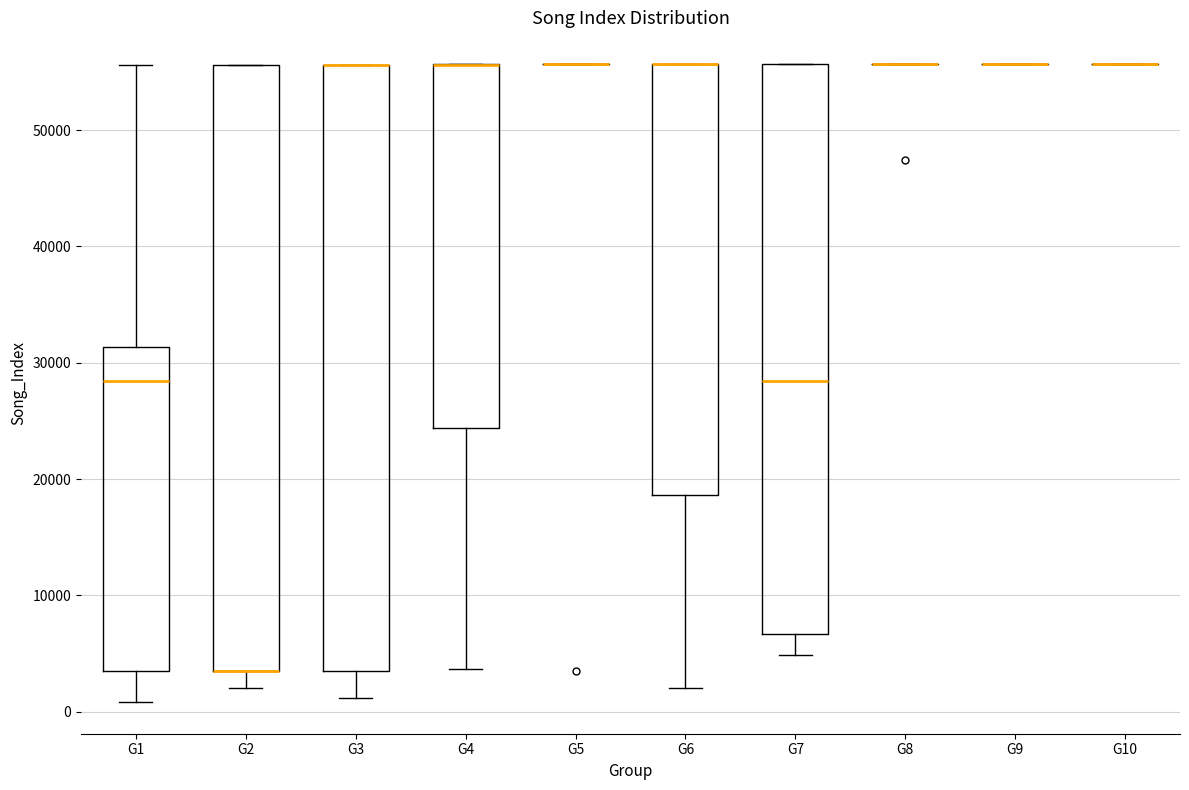

Reading left to right, read every box against the y-axis: the position of its median line, the range the box covers, and the ends of its whiskers. The values are not printed on the chart, so give them approximately, as read against the axis.

G1: median 28000, box 3000 to 31000, whiskers 1000 to 56000
G2: median 4000 (drawn on the box's lower edge), box 3000 to 56000, whiskers 2000 to 56000
G3: median 56000 (drawn on the box's upper edge), box 3000 to 56000, whiskers 1000 to 56000
G4: median 56000 (drawn on the box's upper edge), box 24000 to 56000, whiskers 4000 to 56000
G5: box collapsed to a line at 56000, whiskers 56000 to 56000
G6: median 56000 (drawn on the box's upper edge), box 19000 to 56000, whiskers 2000 to 56000
G7: median 28000, box 7000 to 56000, whiskers 5000 to 56000
G8: box collapsed to a line at 56000, whiskers 56000 to 56000
G9: box collapsed to a line at 56000, whiskers 56000 to 56000
G10: box collapsed to a line at 56000, whiskers 56000 to 56000